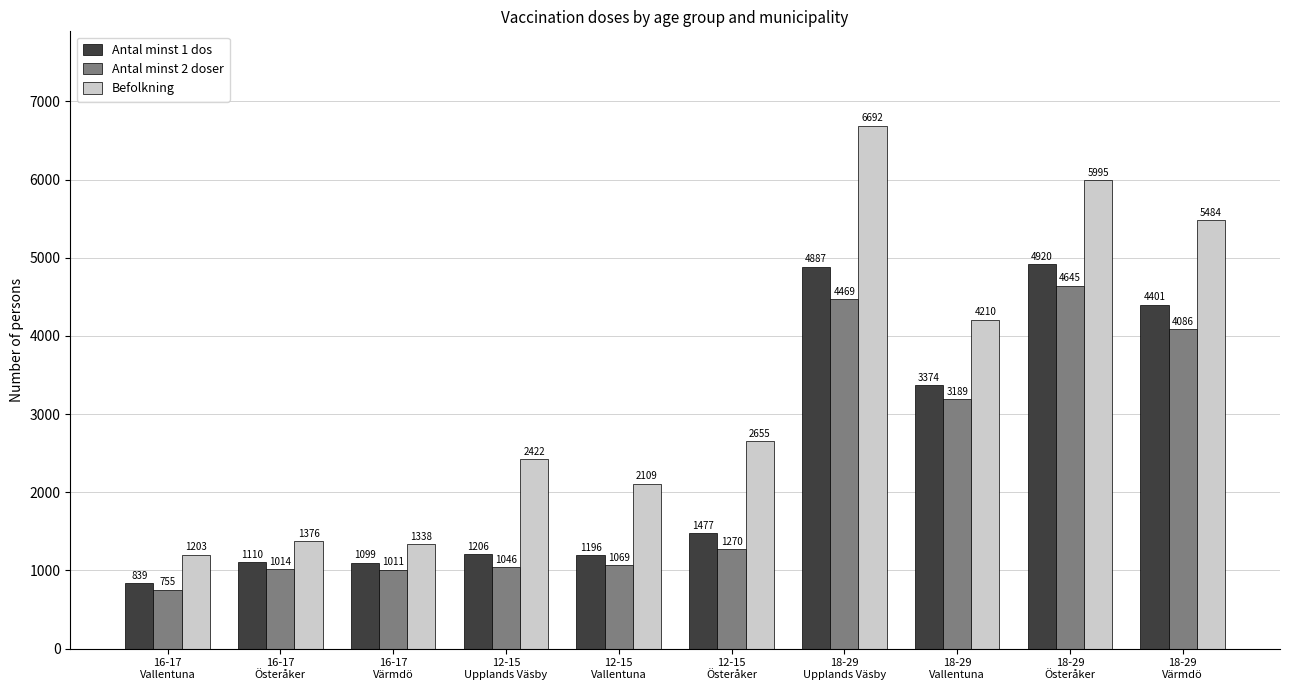

What is the sum of all Antal minst 1 dos values?

24509